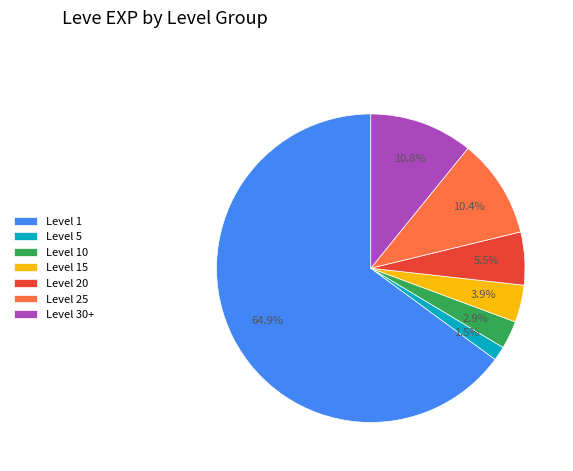

Which slice is the smallest?

Level 5